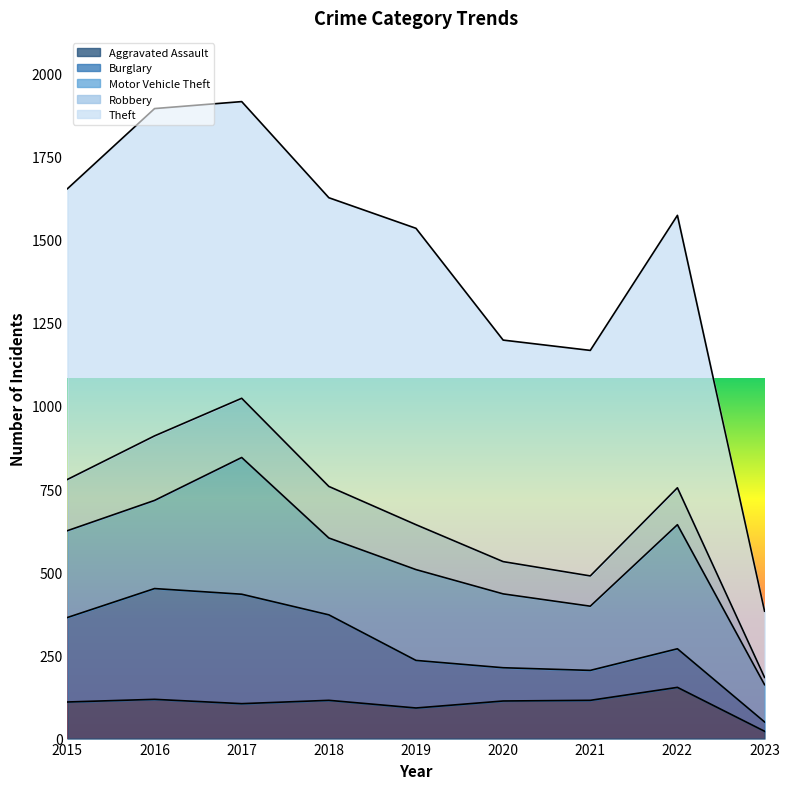

Does the chart have visible grid lines?

No